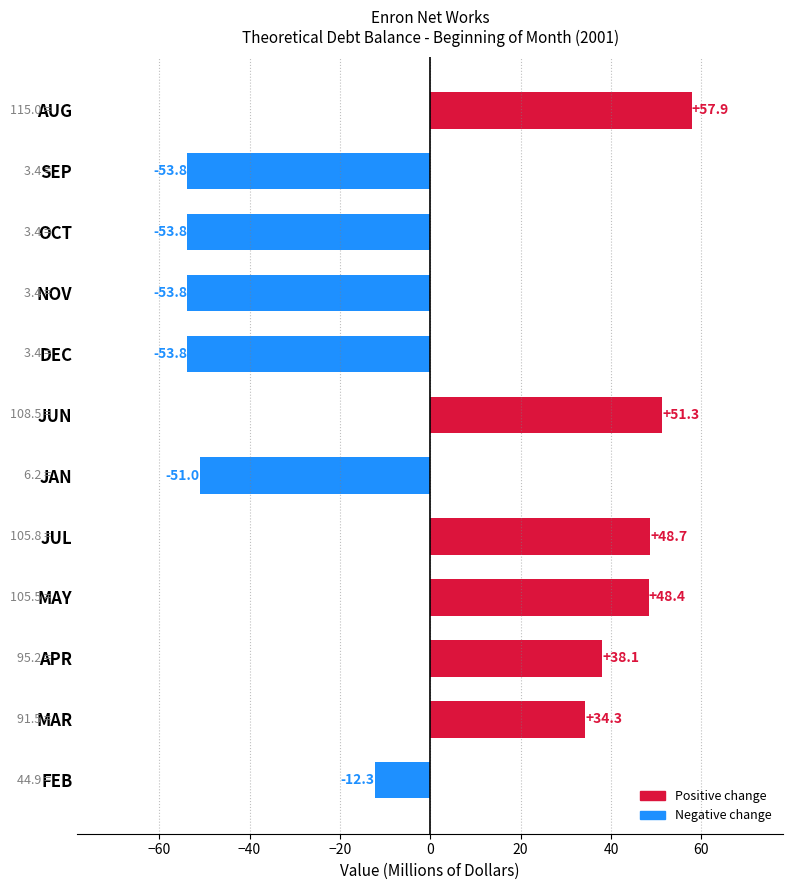

Approximately how many times larger is the value at JUN compared to MAY?

1.1